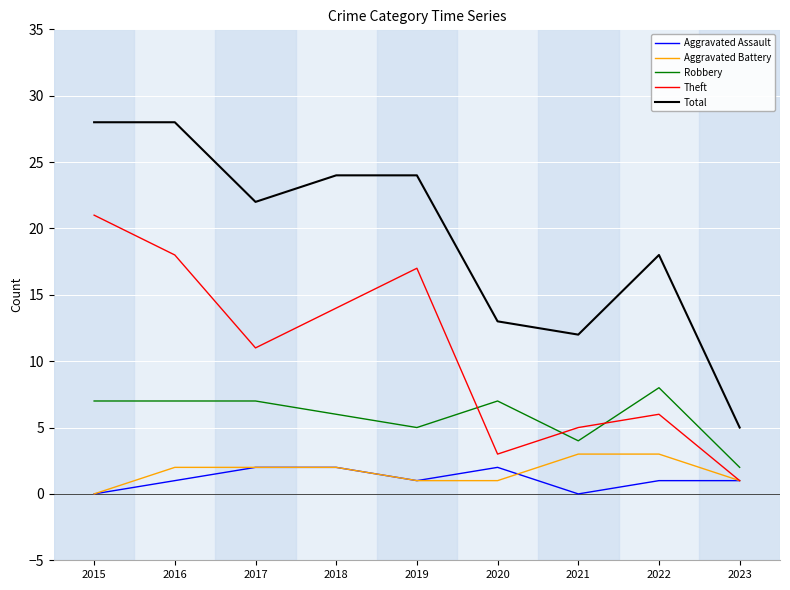

Reading right to left, what are all the values shown in this chart?

Aggravated Assault: 2023=1	2022=1	2021=0	2020=2	2019=1	2018=2	2017=2	2016=1	2015=0
Aggravated Battery: 2023=1	2022=3	2021=3	2020=1	2019=1	2018=2	2017=2	2016=2	2015=0
Robbery: 2023=2	2022=8	2021=4	2020=7	2019=5	2018=6	2017=7	2016=7	2015=7
Theft: 2023=1	2022=6	2021=5	2020=3	2019=17	2018=14	2017=11	2016=18	2015=21
Total: 2023=5	2022=18	2021=12	2020=13	2019=24	2018=24	2017=22	2016=28	2015=28